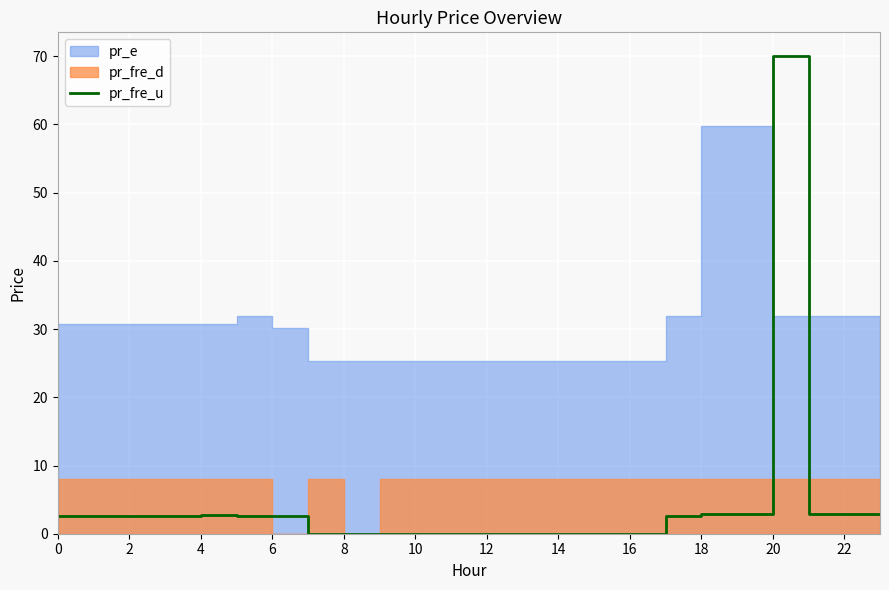

The chart shows a value of 0.0 at 16. True or false?

False